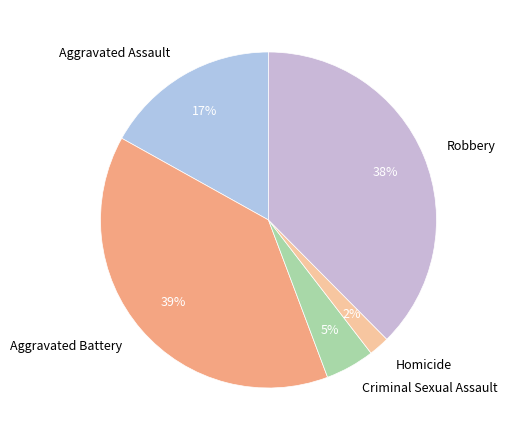

Does Aggravated Battery account for over 50% of the chart?

No